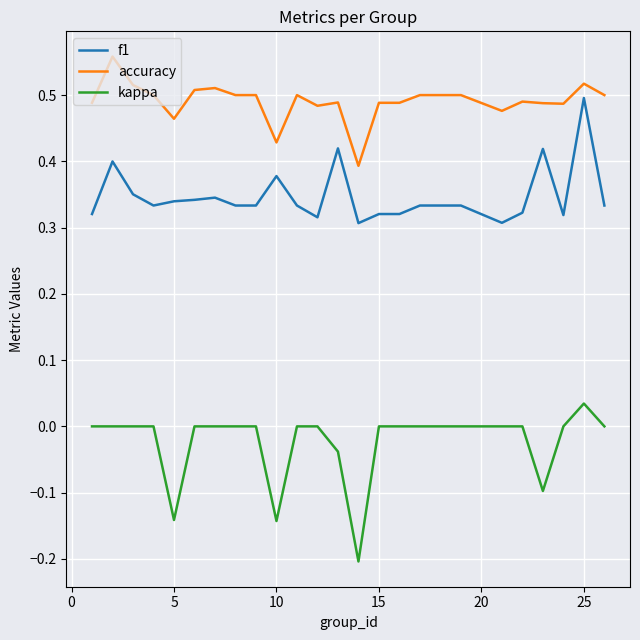

List the series in order of their overall mean, lowest first.

kappa, f1, accuracy